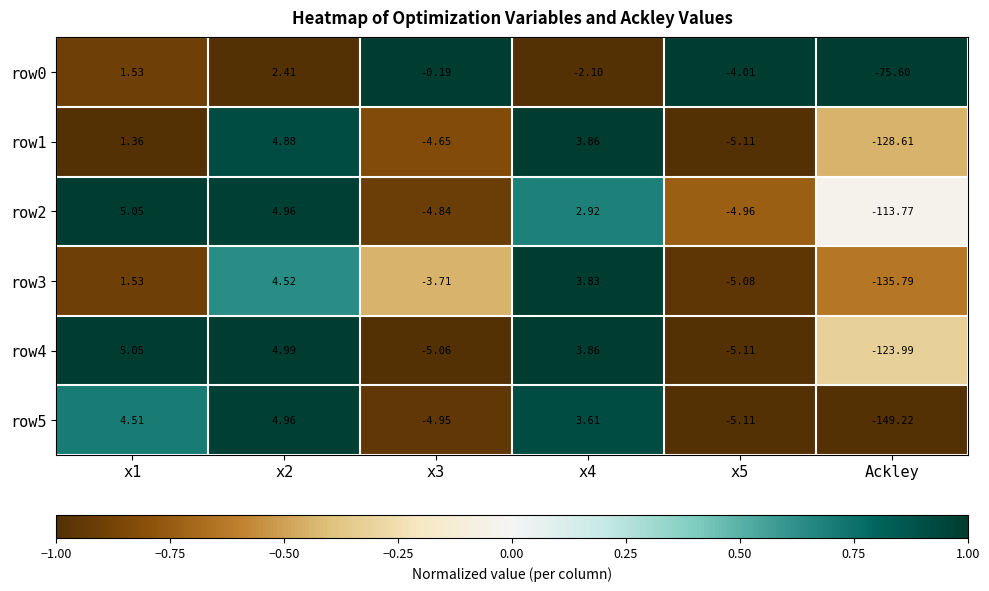

At which label does row5 reach its minimum?

Ackley